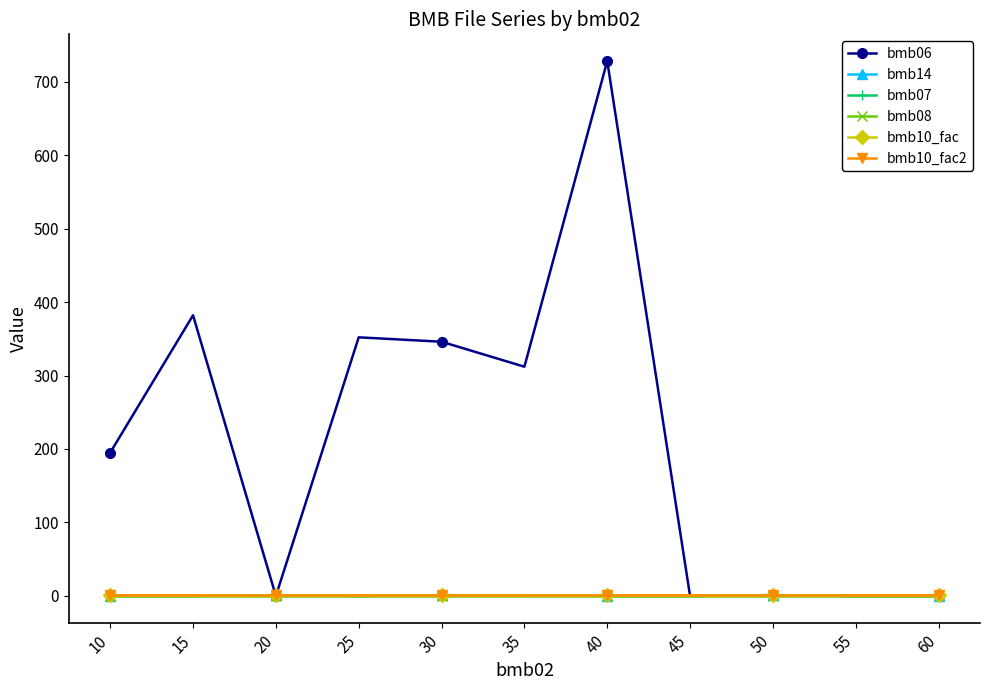

Between 25 and 50, which series saw the biggest shift?

bmb06